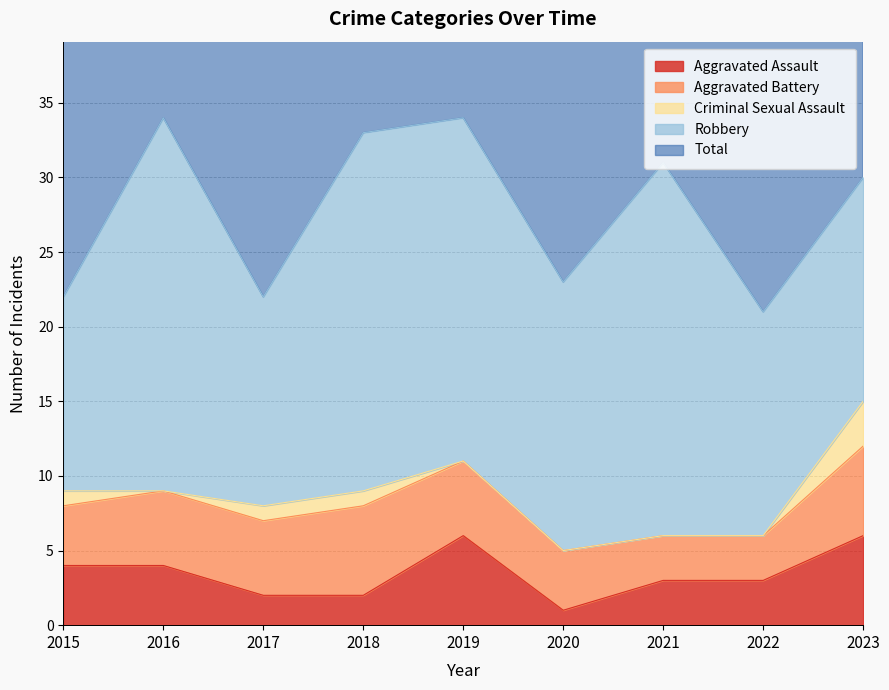

Which label corresponds to the largest value in the chart?

2016